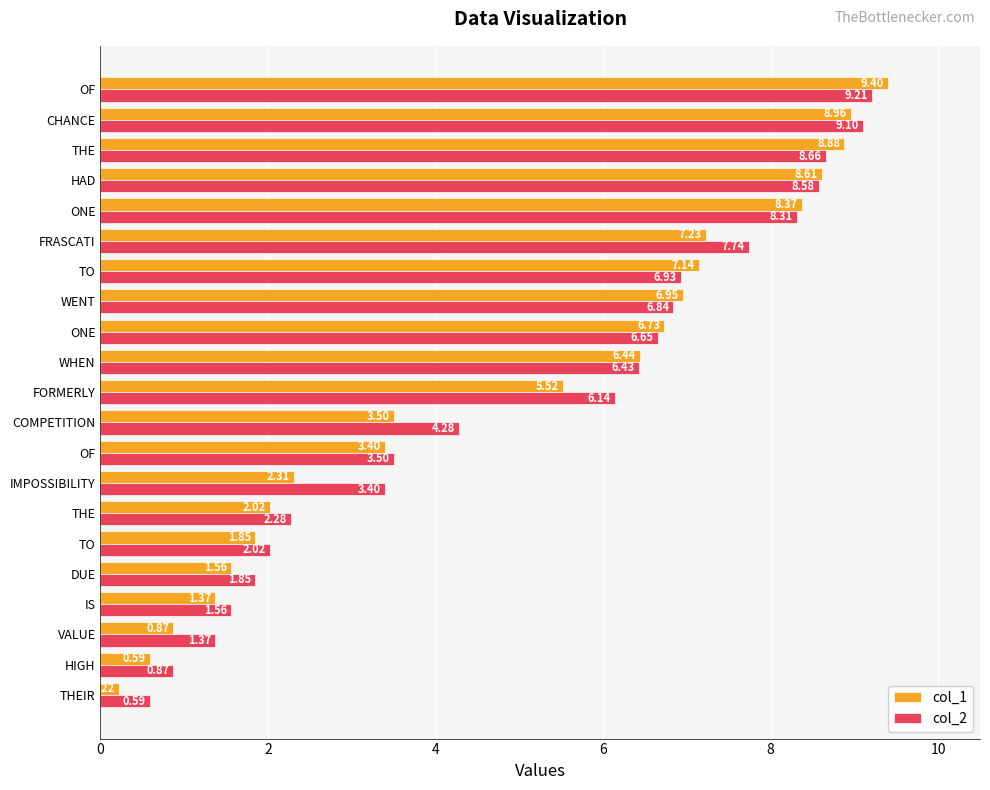

What is the difference between the maximum and minimum values in the col_2 series?

8.6